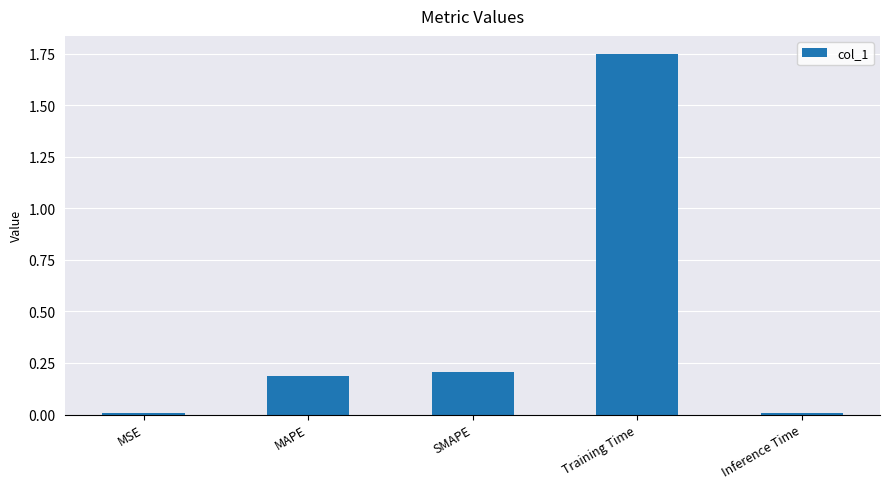

What position from the right is MAPE?

4